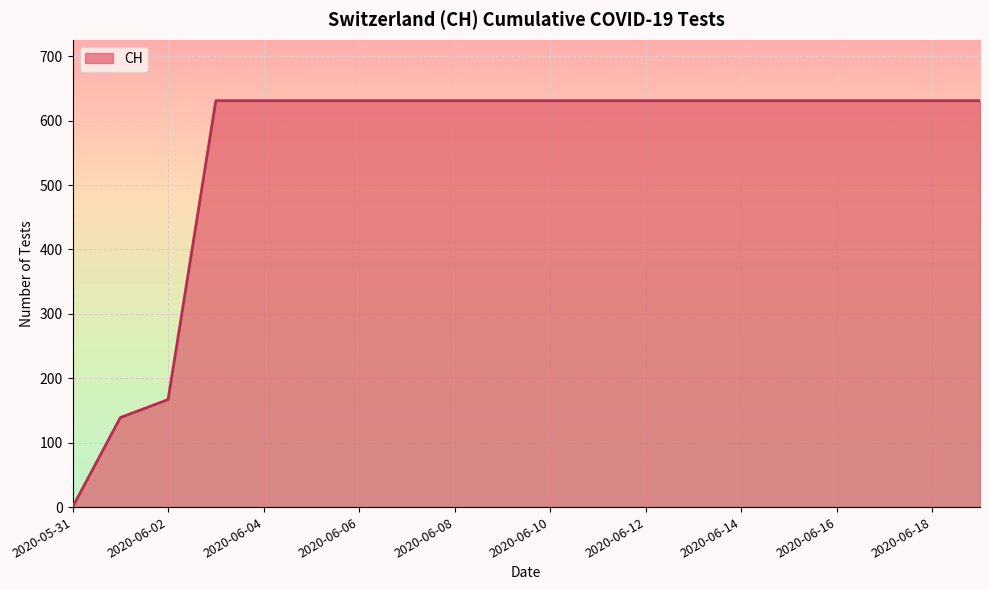

How many distinct data groups are displayed?

1